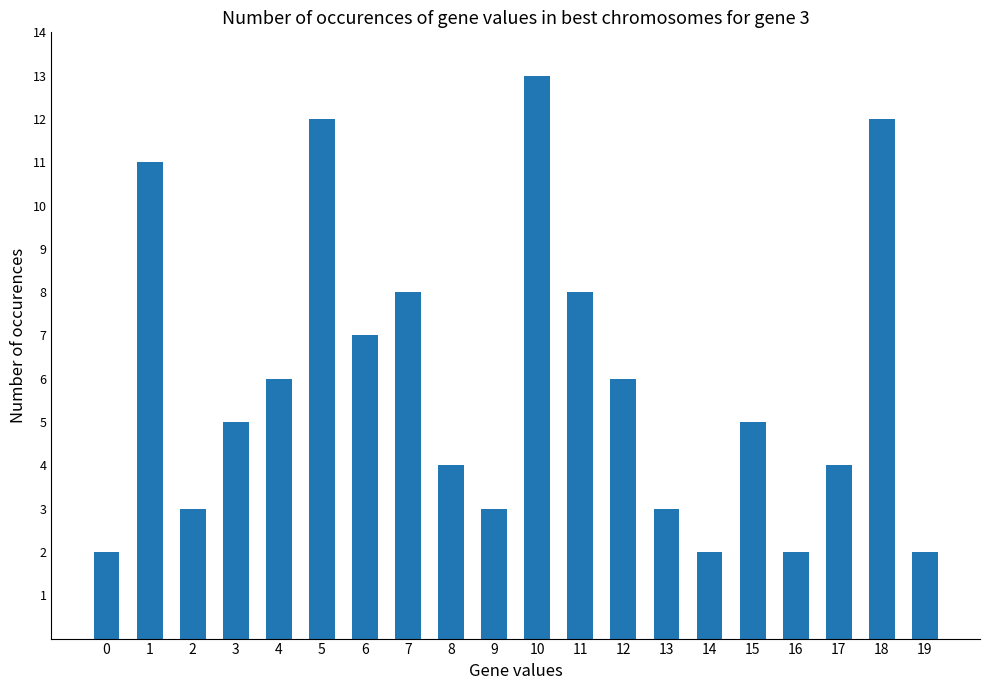

What is the value of the 18th bar from the left?

4